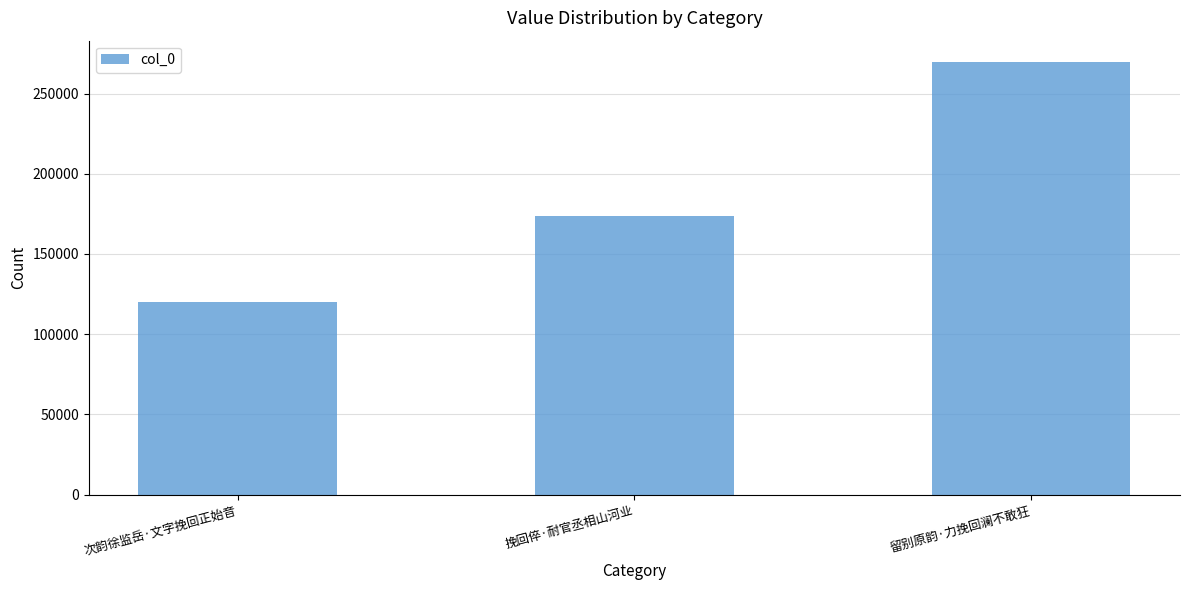

Reading right to left, list all the values displayed in this chart.

留别原韵·力挽回澜不敢狂=269559	挽回倅·耐官丞相山河业=173580	次韵徐监岳·文字挽回正始音=119922